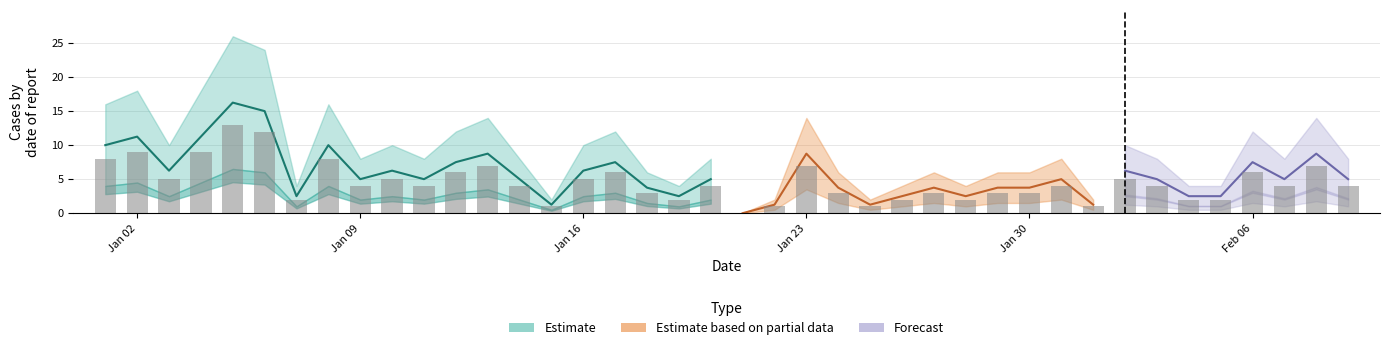

Is the value of Daily count at 2023-02-04 greater than the value of Estimate lower at 2023-01-05?

No